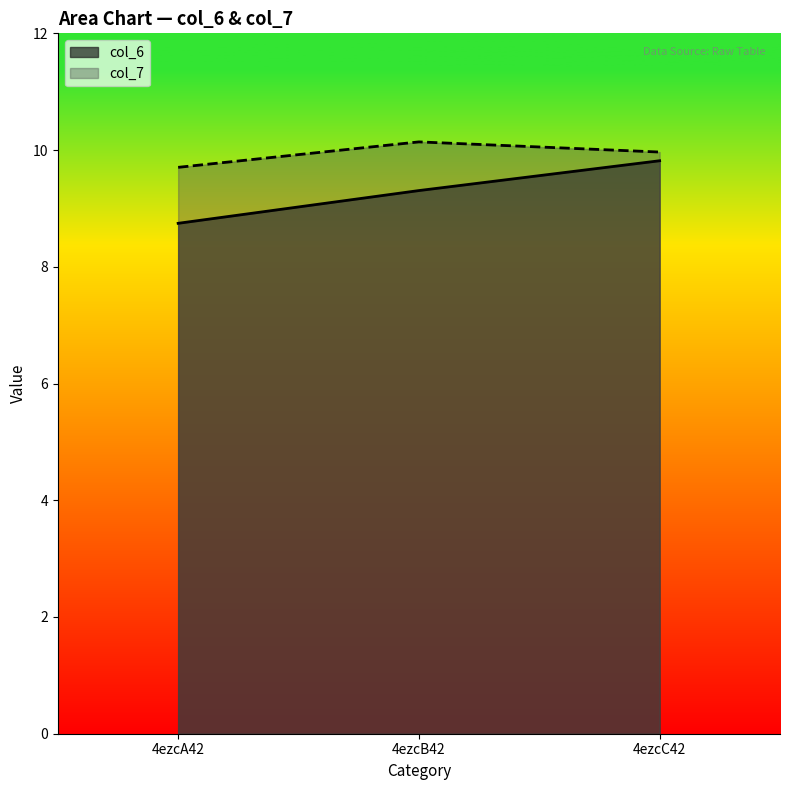

Between 4ezcA42 and 4ezcB42, which series saw the biggest shift?

col_6